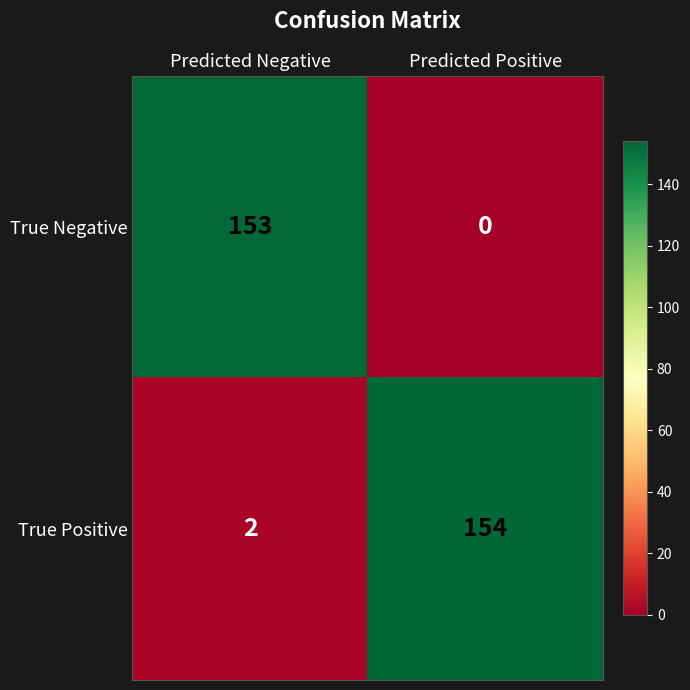

Is it true that True Positive equals 2 at Predicted Negative?

True